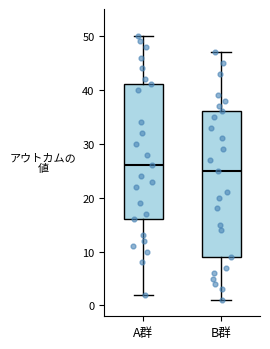

Where is the lower edge of the box for A群 on the y-axis? The values are not printed on the chart, so give them approximately, as read against the axis.

16